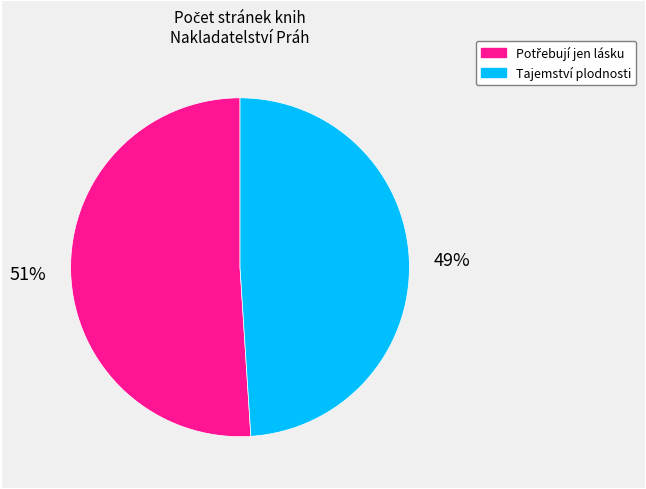

To the nearest percent, what is the difference between the largest and smallest slice percentages?

2%